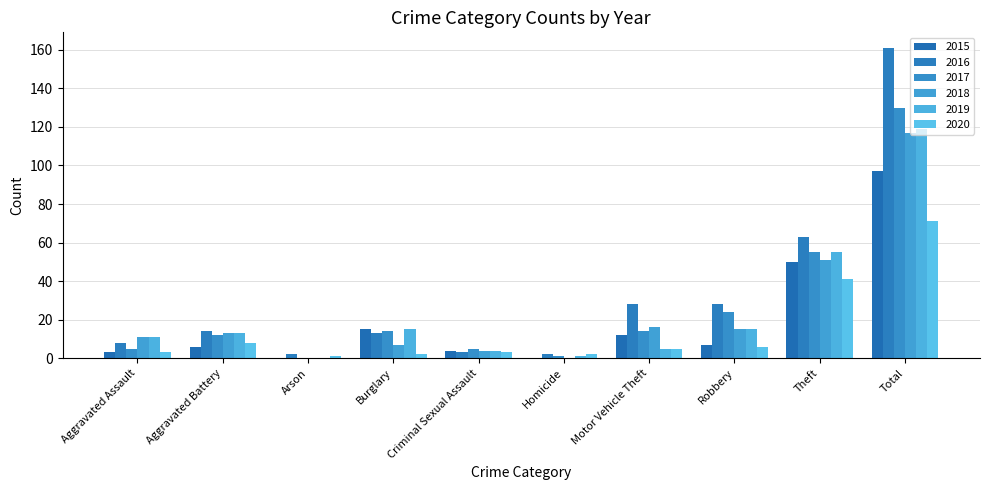

What is the minimum value for 2016?

2